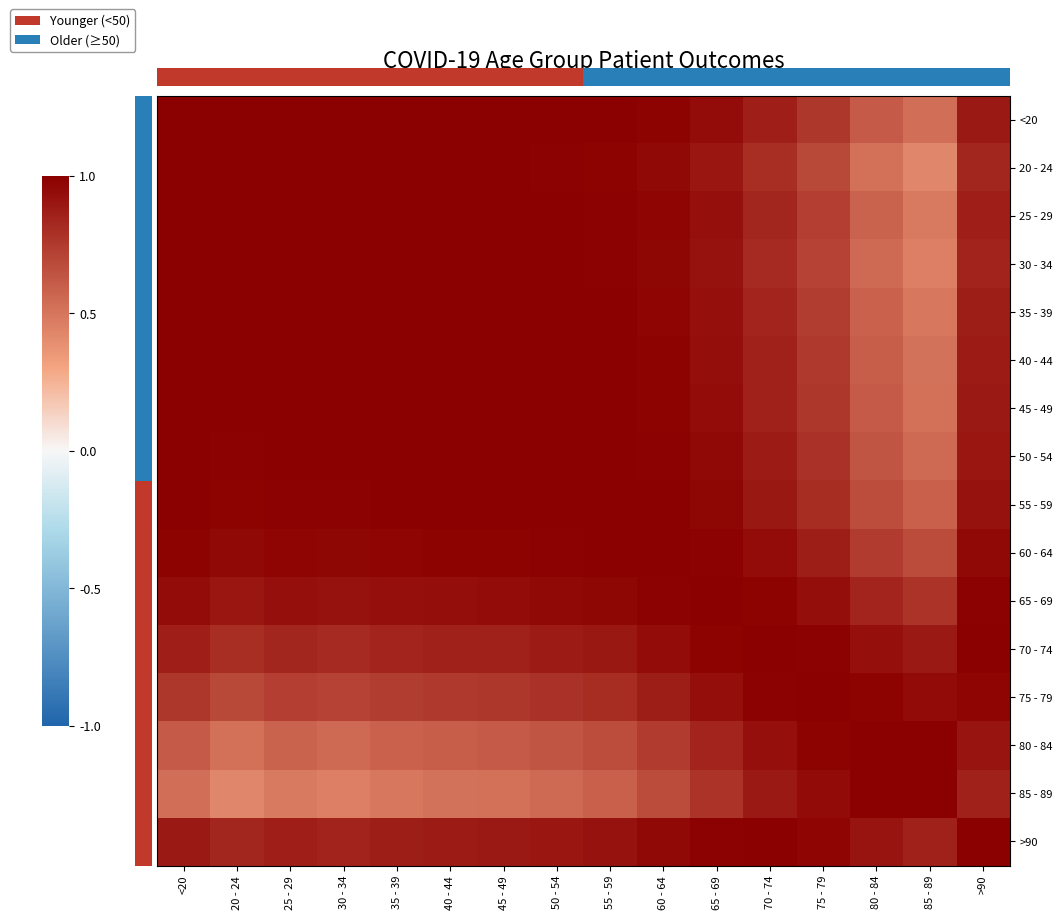

What is the sum of all 65 - 69 values?

14.9